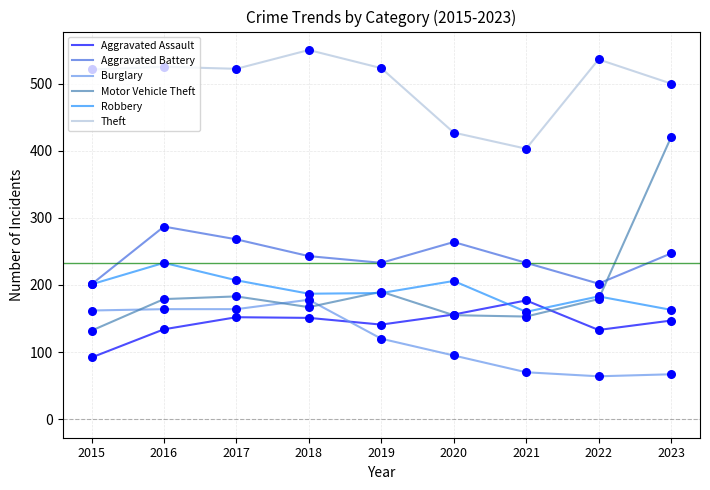

Which series has the largest total across all categories?

Theft